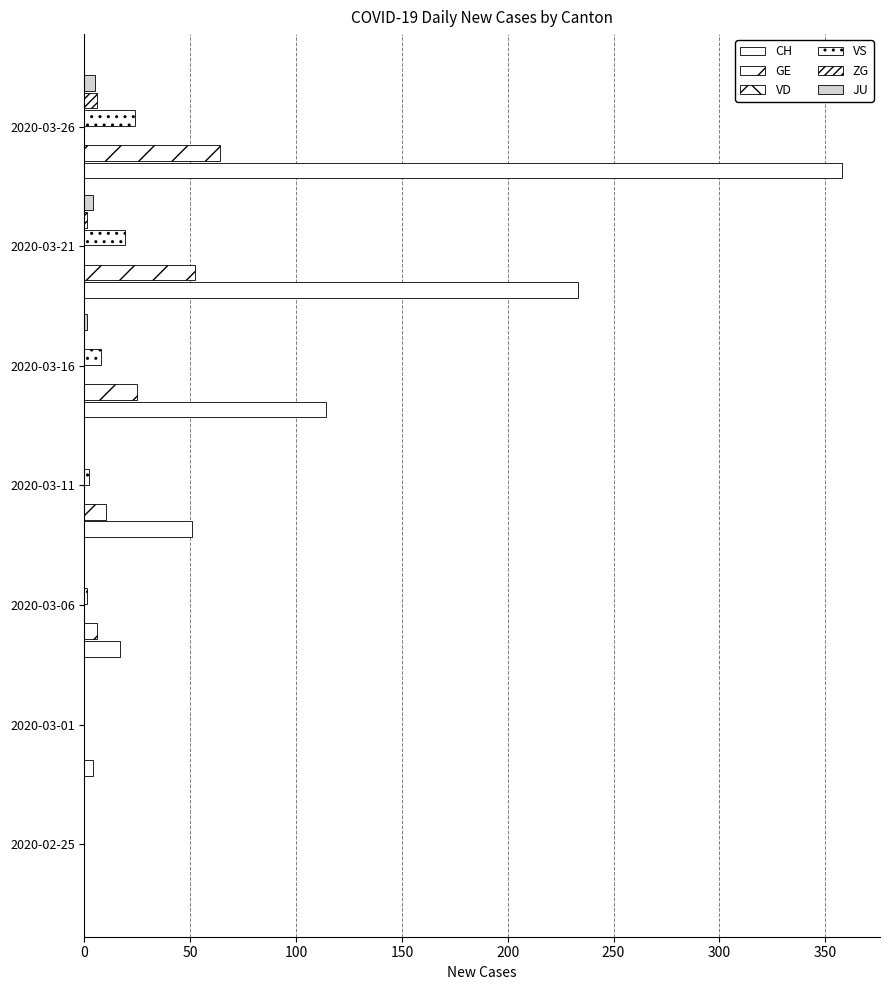

Is the value of ZG at 2020-03-06 greater than the value of VS at 2020-03-26?

No